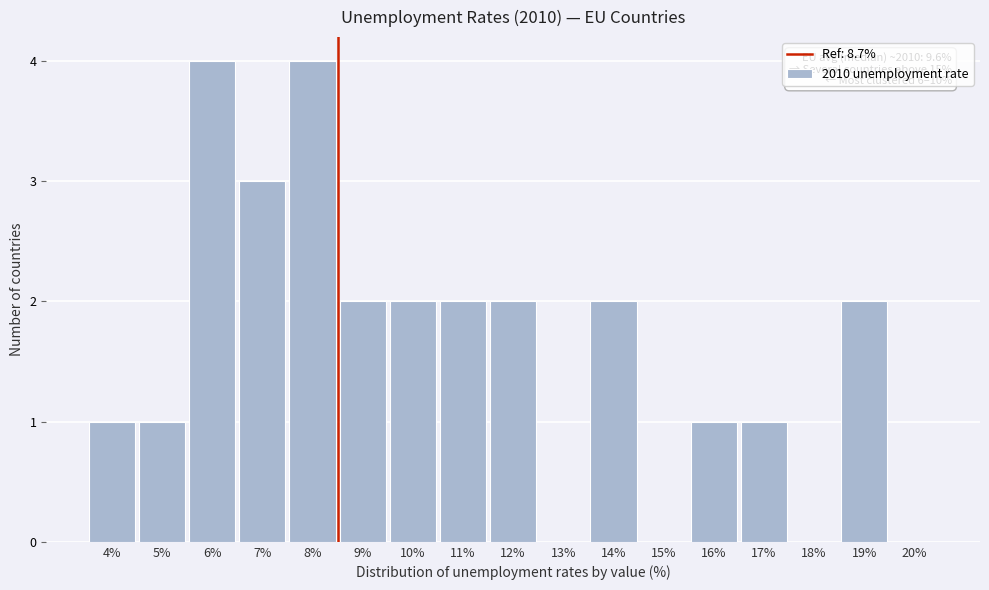

Reading left to right, extract all data points from this chart.

4%=1	5%=1	6%=4	7%=3	8%=4	9%=2	10%=2	11%=2	12%=2	13%=0	14%=2	15%=0	16%=1	17%=1	18%=0	19%=2	20%=0